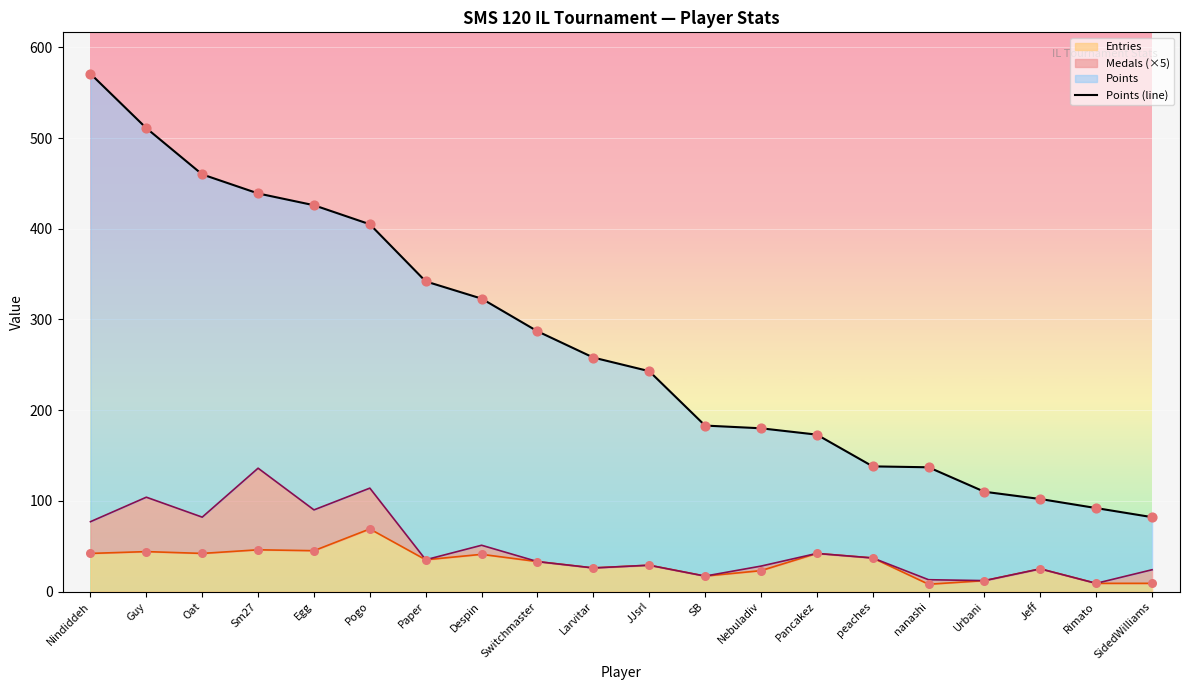

Approximately how many times larger is the value at Nebuladiv compared to Jeff?

1.8